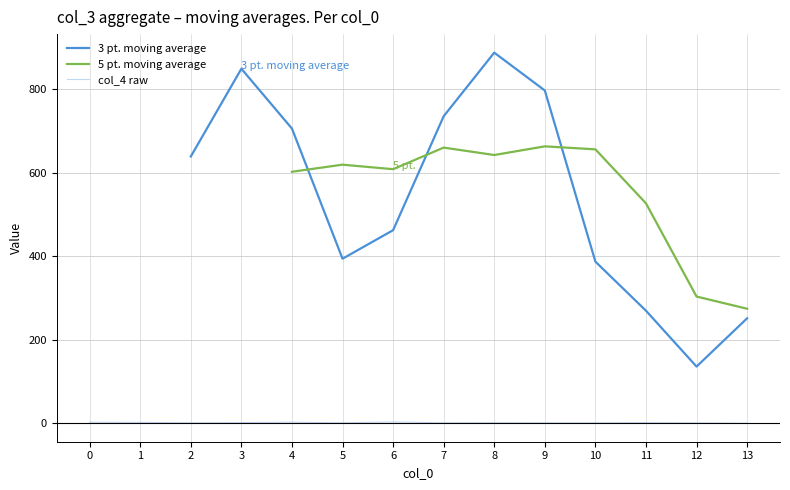

How many values in the 5 pt. moving average series exceed 526?

8